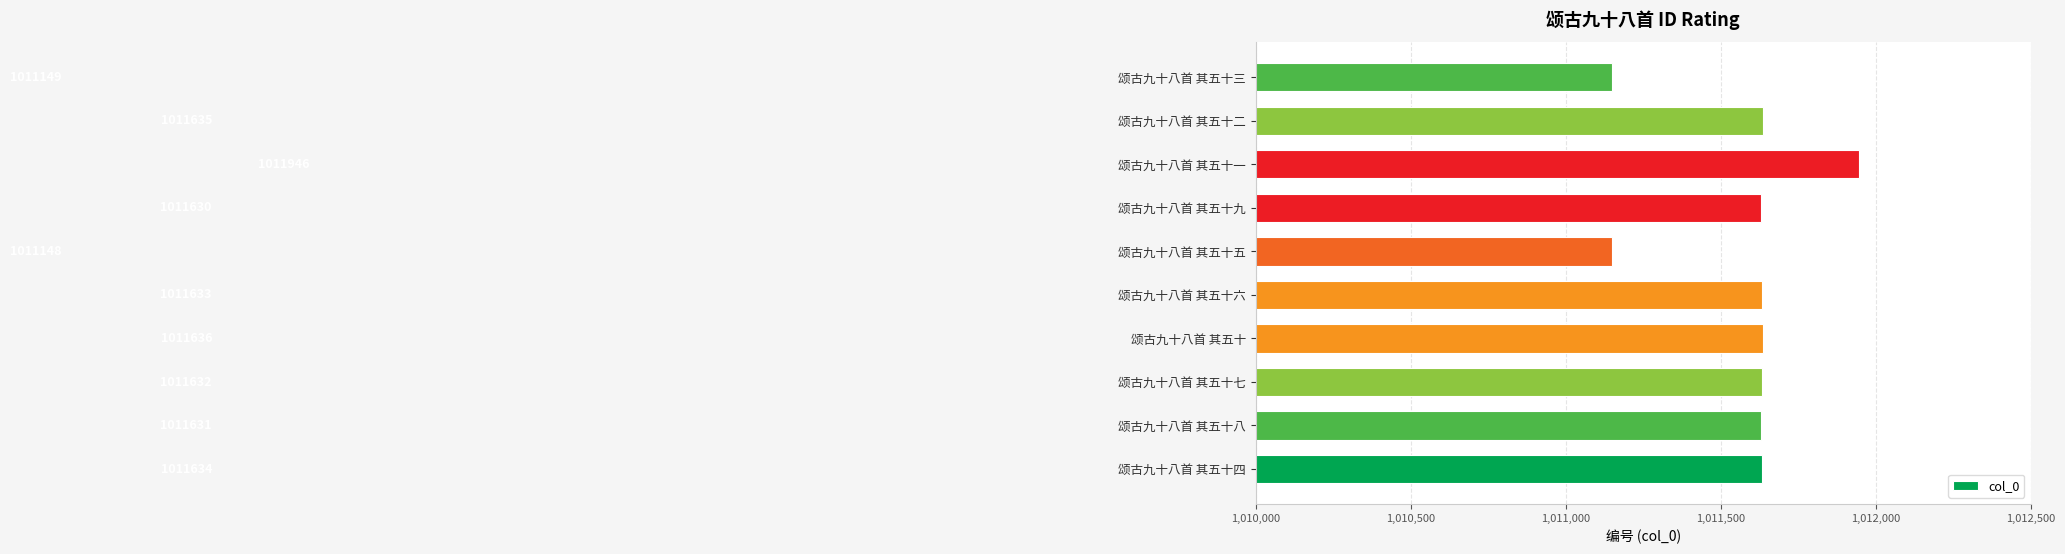

Rank the categories by value from highest to lowest.

颂古九十八首 其五十一, 颂古九十八首 其五十, 颂古九十八首 其五十二, 颂古九十八首 其五十四, 颂古九十八首 其五十六, 颂古九十八首 其五十七, 颂古九十八首 其五十八, 颂古九十八首 其五十九, 颂古九十八首 其五十三, 颂古九十八首 其五十五